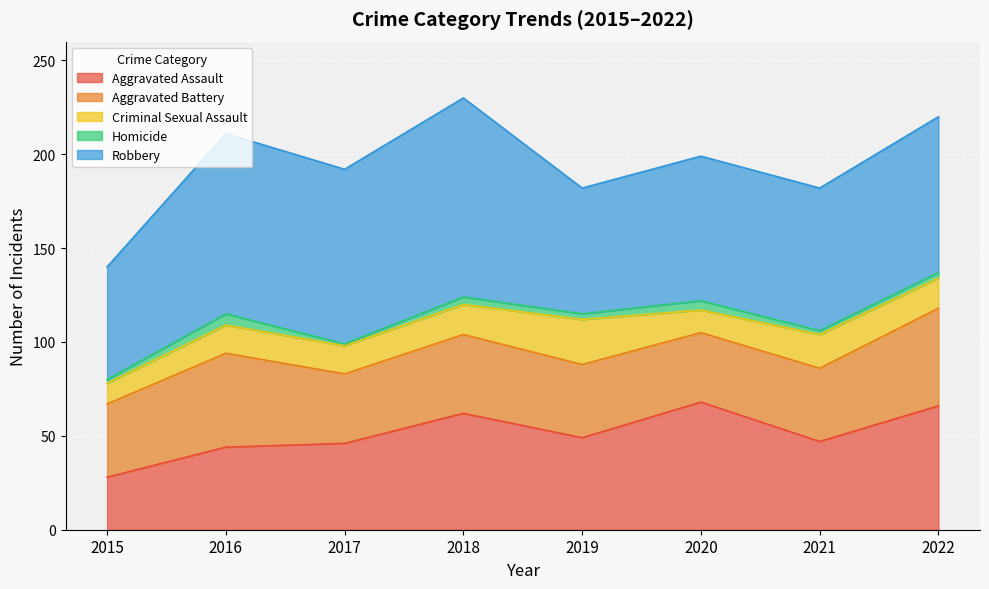

Count the number of categories in the chart.

8